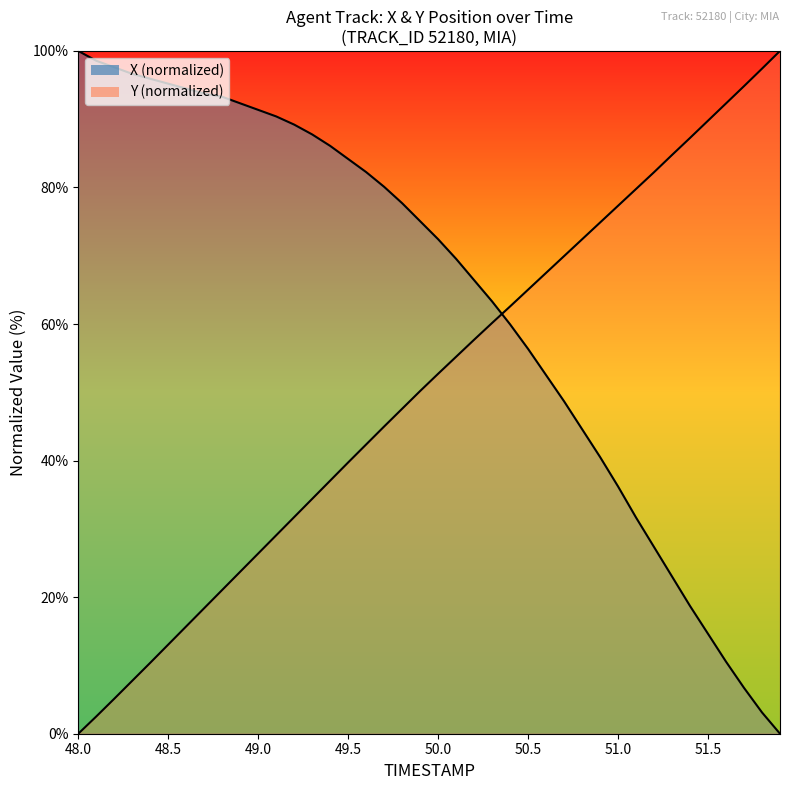

How many times do X and TIMESTAMP cross each other?

1